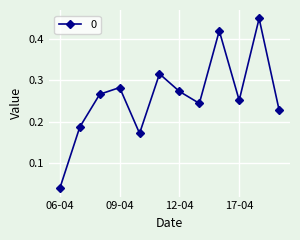

What is the sum of all values?

3.1